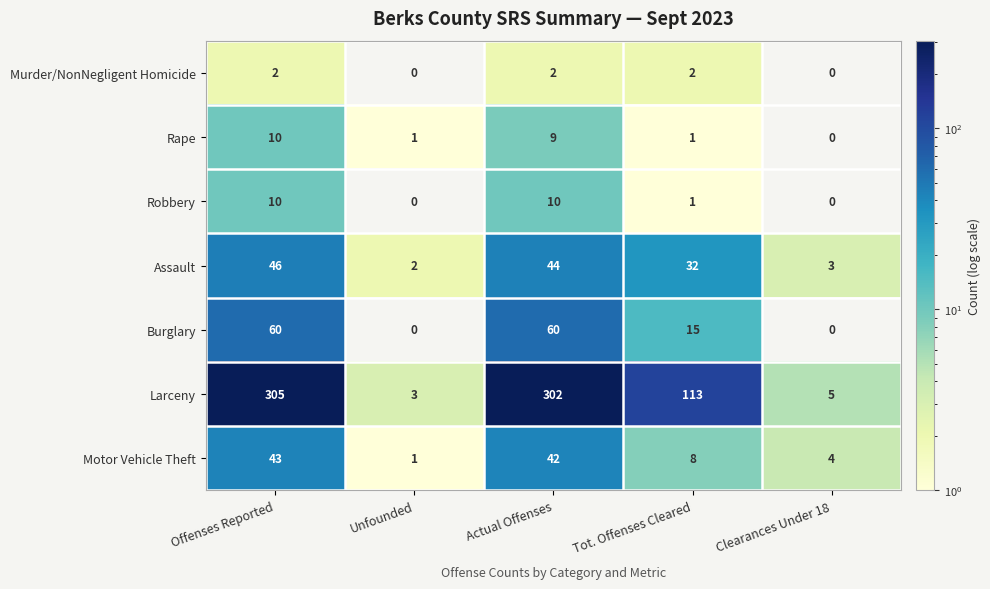

At which category is the sum across all series the highest?

Offenses Reported